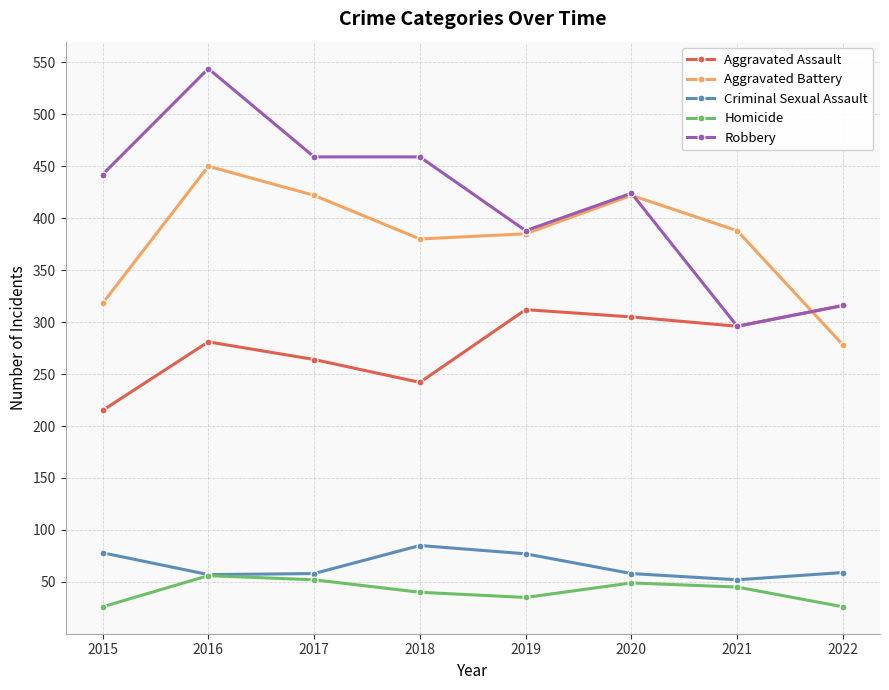

True or false: Homicide and Aggravated Assault intersect in this chart.

False